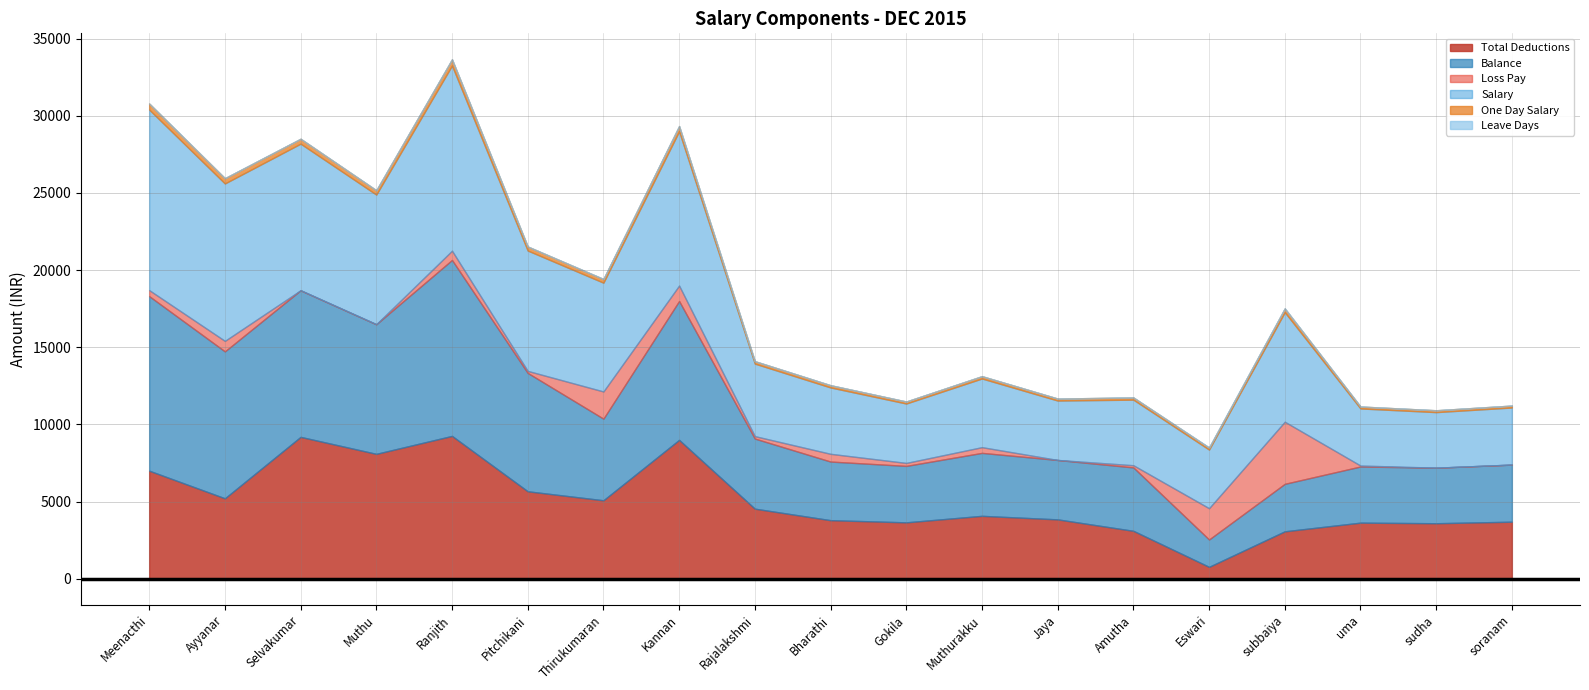

At how many categories does at least one series exceed 2375?

19